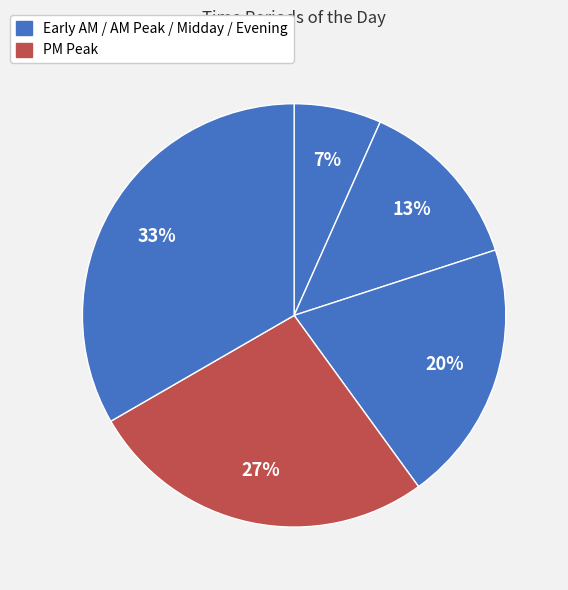

How many slices are in this pie chart?

5